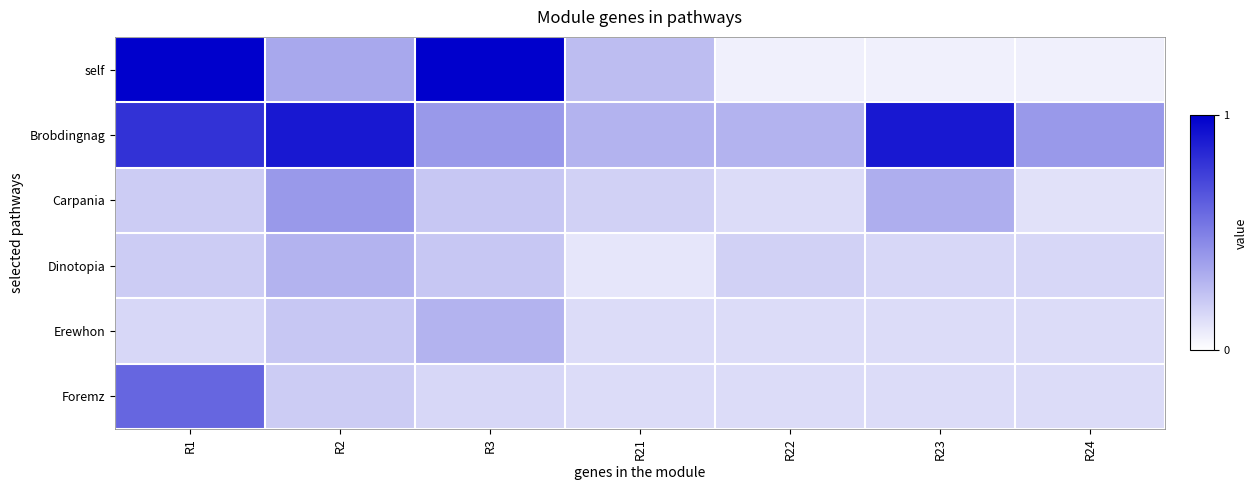

Reading left to right, what are all the values shown in this chart?

self: R1=1.0	R2=0.3	R3=1.0	R21=0.3	R22=0.1	R23=0.1	R24=0.1
Brobdingnag: R1=0.8	R2=0.9	R3=0.4	R21=0.3	R22=0.3	R23=0.9	R24=0.4
Carpania: R1=0.2	R2=0.4	R3=0.2	R21=0.2	R22=0.1	R23=0.3	R24=0.1
Dinotopia: R1=0.2	R2=0.3	R3=0.2	R21=0.1	R22=0.2	R23=0.2	R24=0.2
Erewhon: R1=0.2	R2=0.2	R3=0.3	R21=0.1	R22=0.1	R23=0.1	R24=0.1
Foremz: R1=0.6	R2=0.2	R3=0.2	R21=0.1	R22=0.1	R23=0.1	R24=0.1